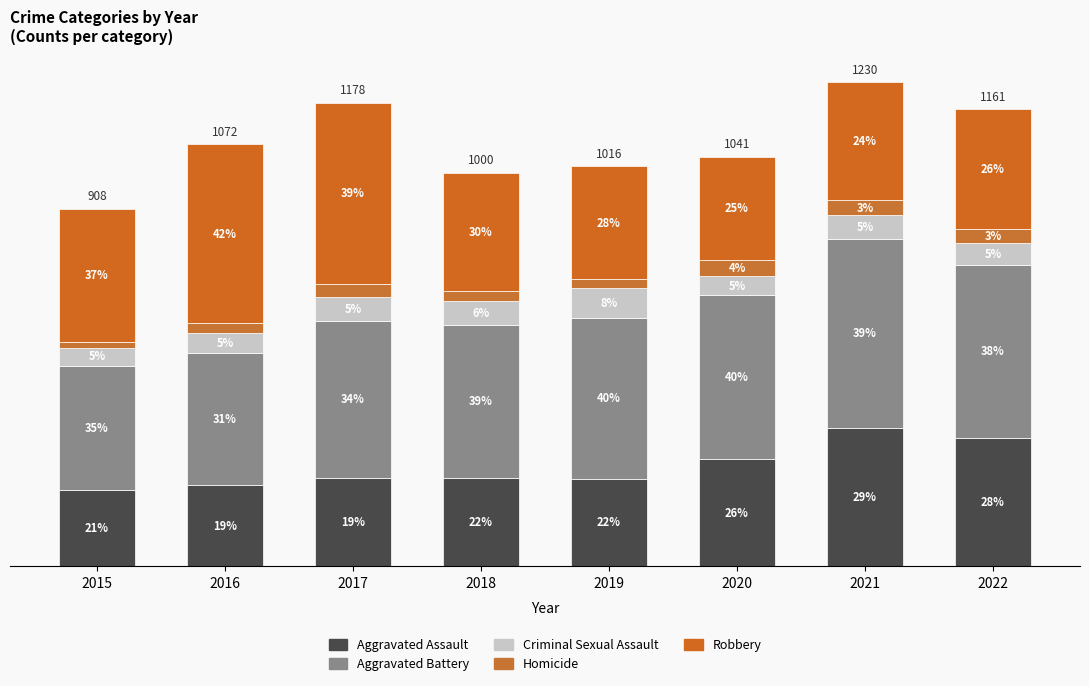

The value of Criminal Sexual Assault at 2016 is 50. True or false?

True